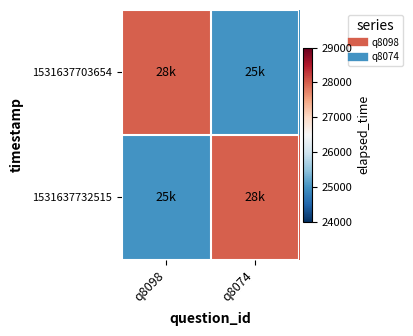

Between q8098 and q8074, which is larger?

q8098